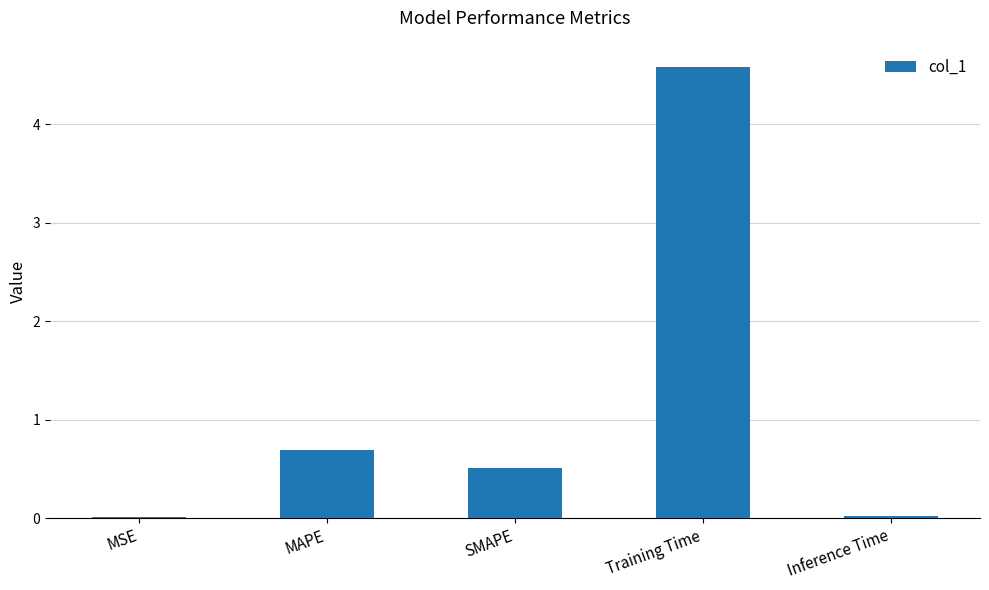

Which has a higher value, MAPE or MSE?

MAPE